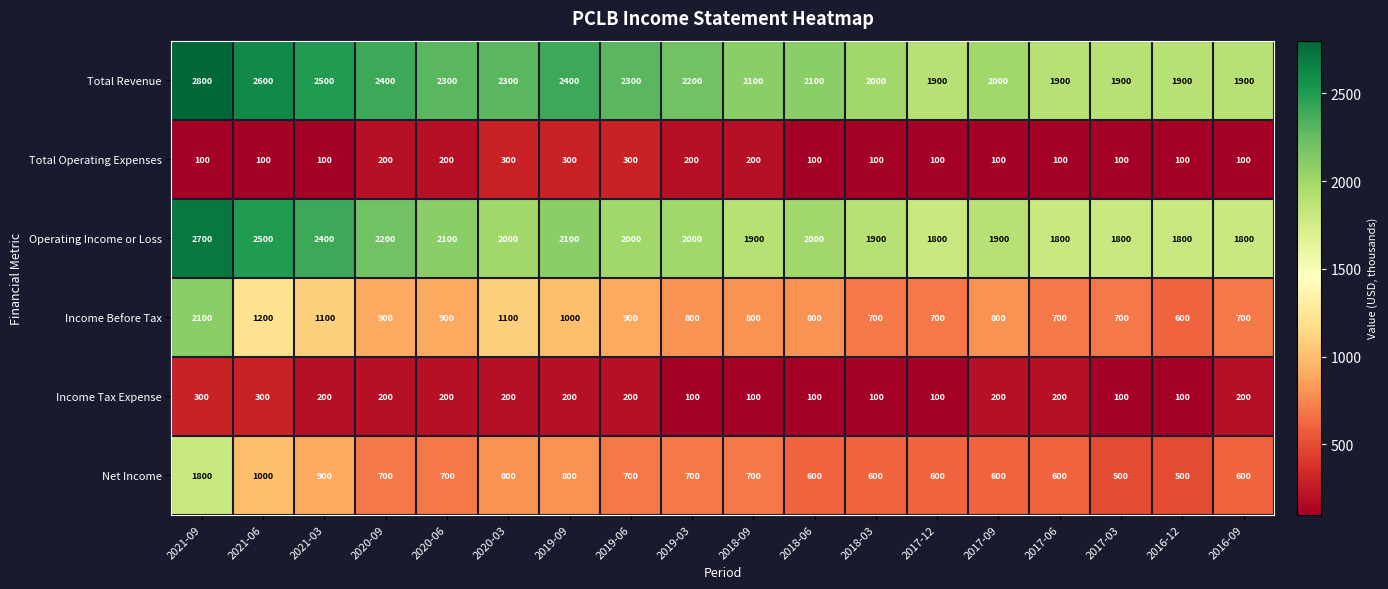

What is the difference between the highest and lowest values at 2018-03?

1900